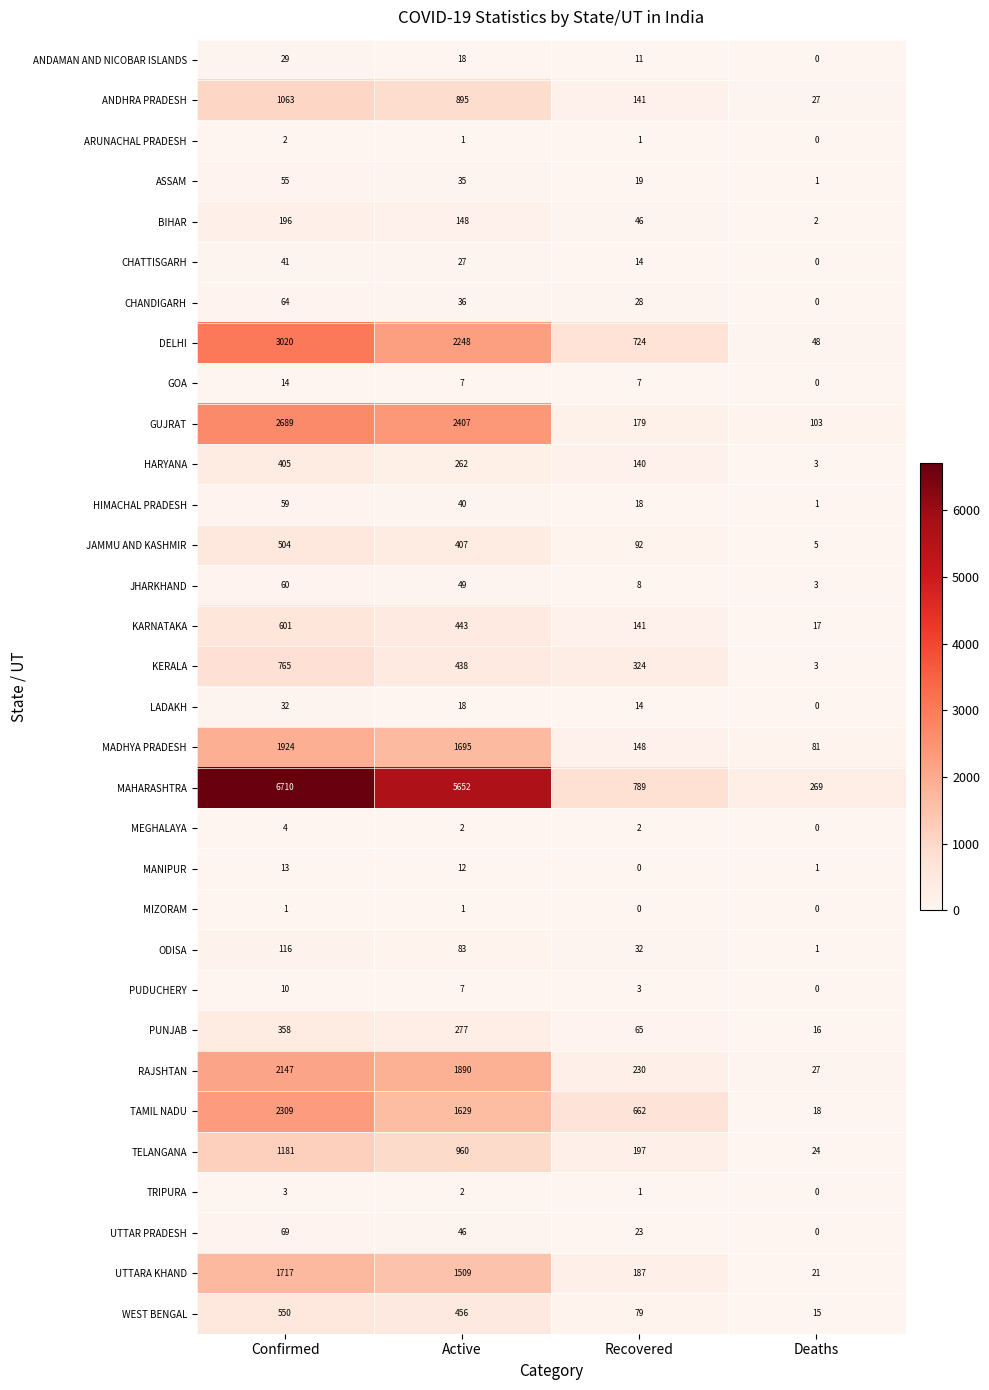

Which category has the lowest value in the ODISA series?

Deaths